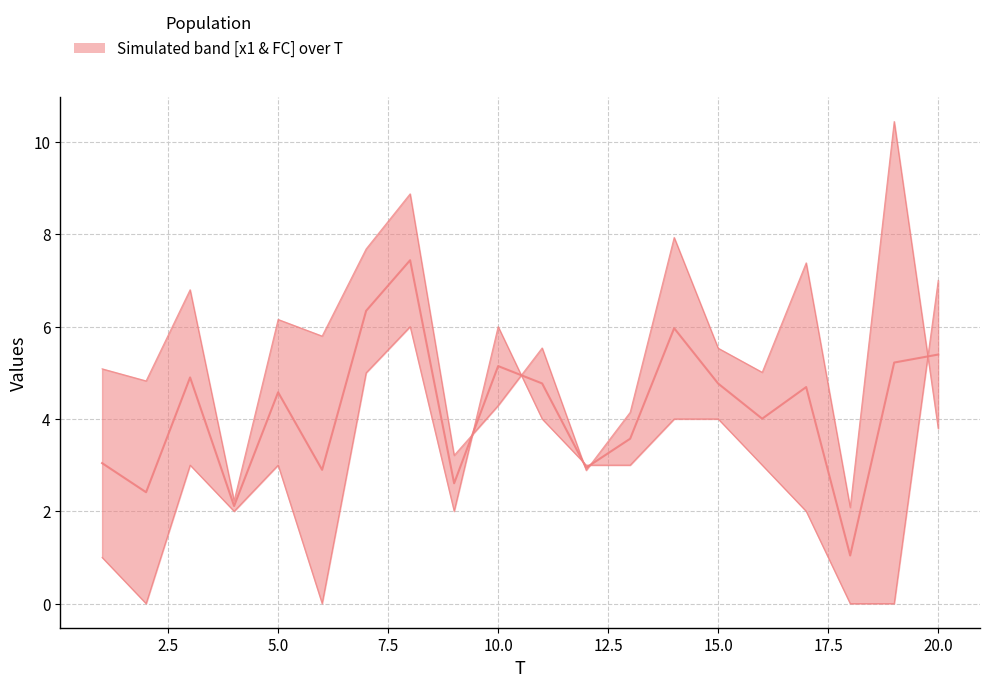

Count the FC values in the range 2 to 4.

11